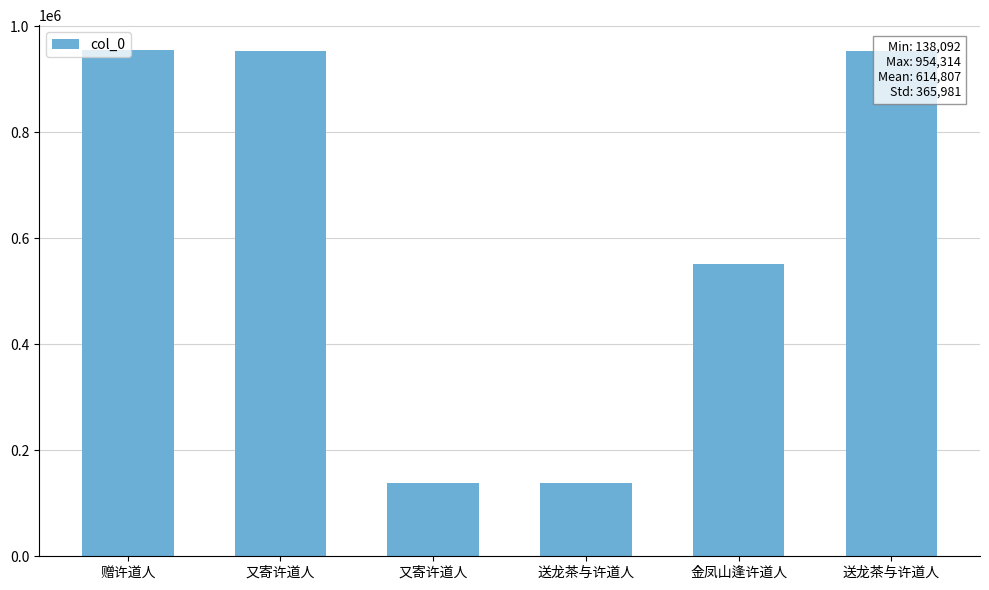

Read the value at 又寄许道人.

138092